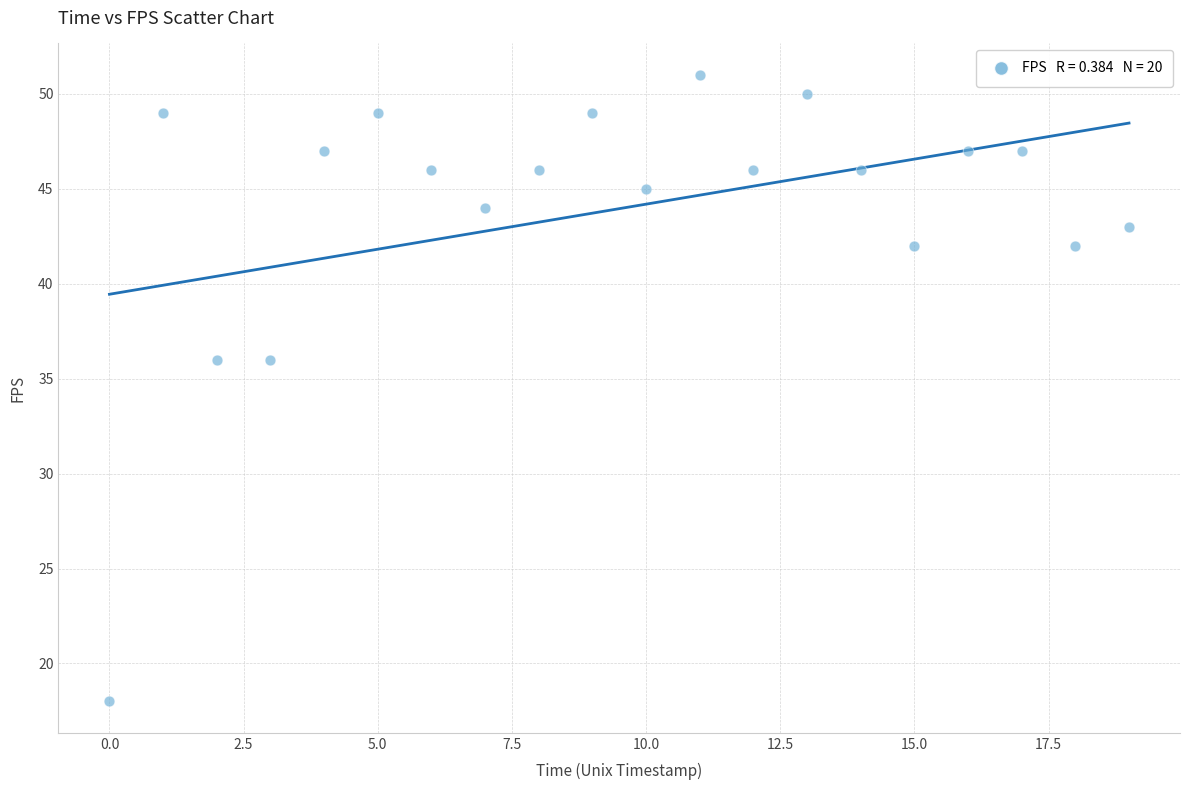

What is the range of Y values (max minus min)?

33